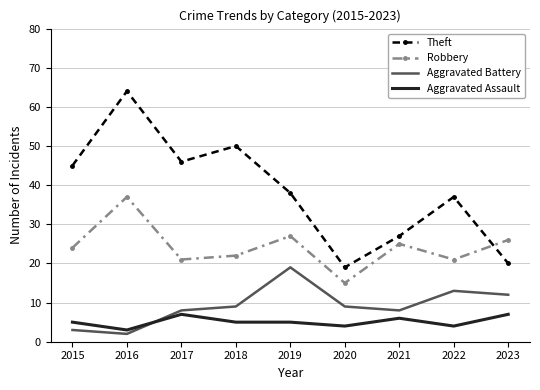

Reading left to right, list all the values displayed in this chart.

Theft: 2015=45	2016=64	2017=46	2018=50	2019=38	2020=19	2021=27	2022=37	2023=20
Robbery: 2015=24	2016=37	2017=21	2018=22	2019=27	2020=15	2021=25	2022=21	2023=26
Aggravated Battery: 2015=3	2016=2	2017=8	2018=9	2019=19	2020=9	2021=8	2022=13	2023=12
Aggravated Assault: 2015=5	2016=3	2017=7	2018=5	2019=5	2020=4	2021=6	2022=4	2023=7